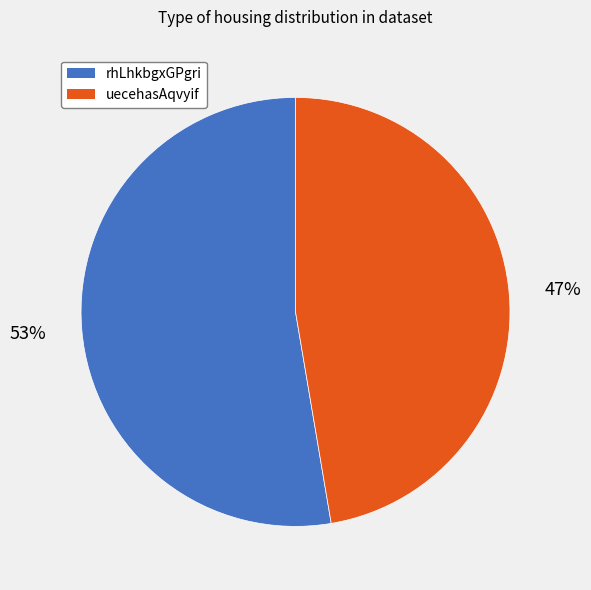

Does any single category account for the majority?

Yes